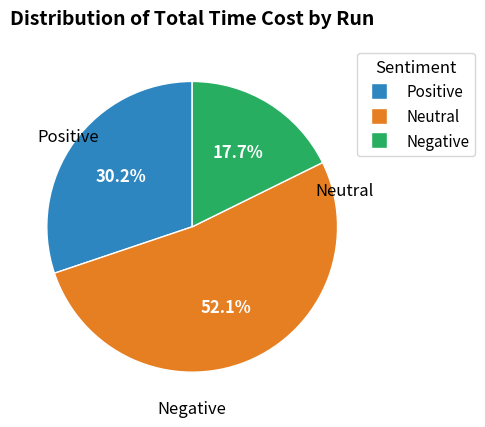

Does any single category account for the majority?

Yes